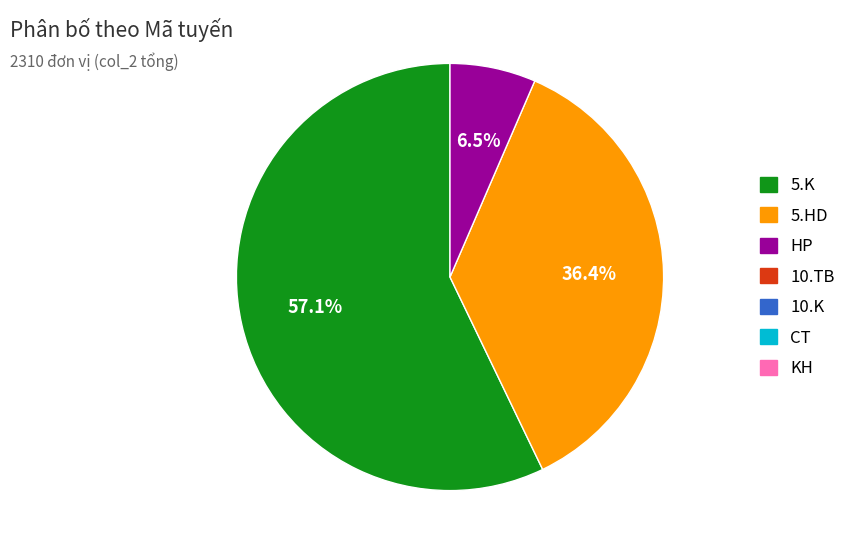

Does any single category account for the majority?

Yes